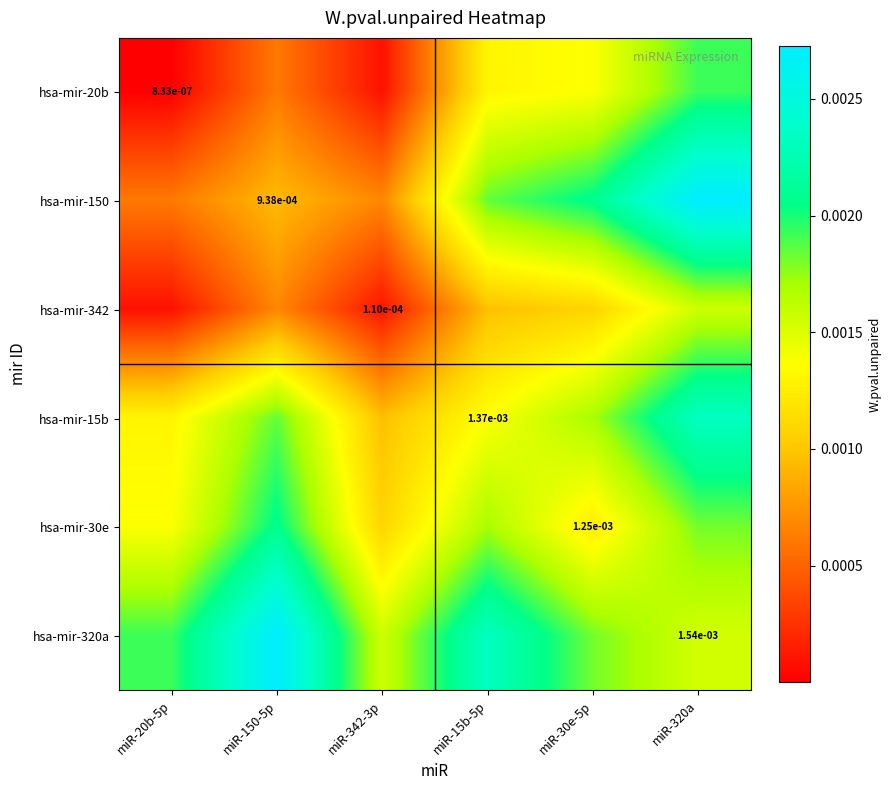

How many hsa-mir-150 values are between 0 and 1?

6